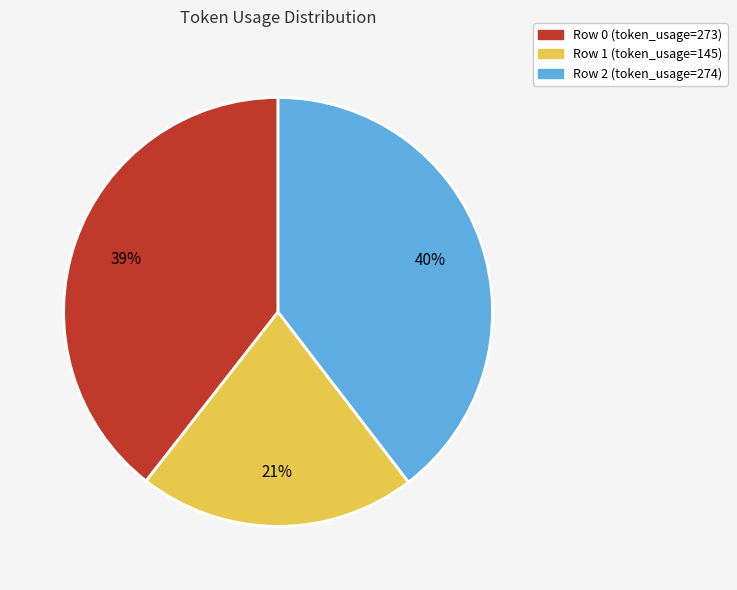

To the nearest percent, what is the difference between the largest and smallest slice percentages?

19%